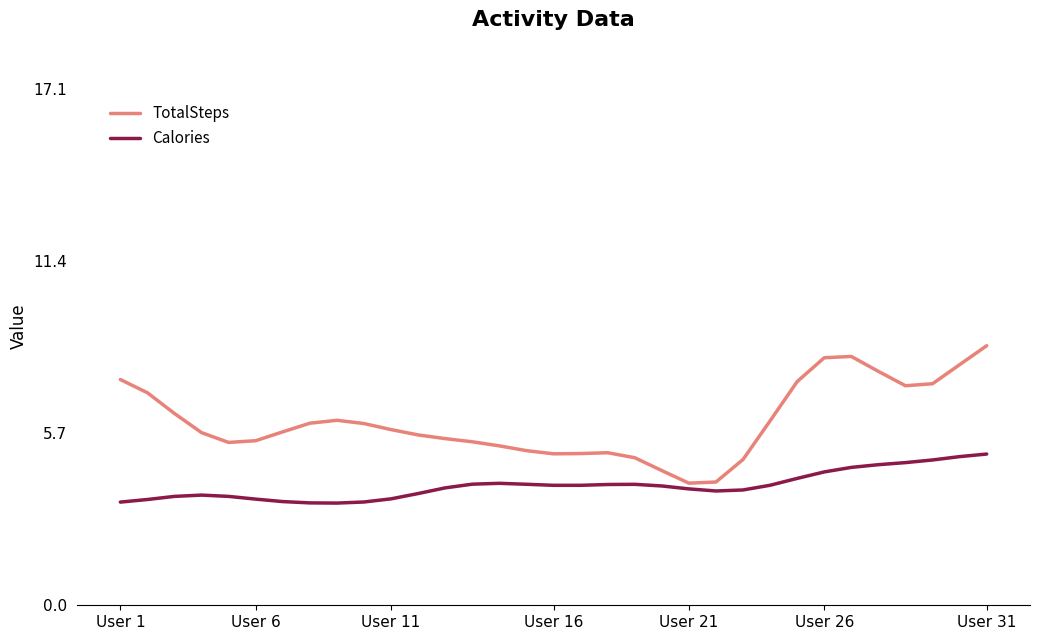

Which series has the widest spread of values?

TotalSteps